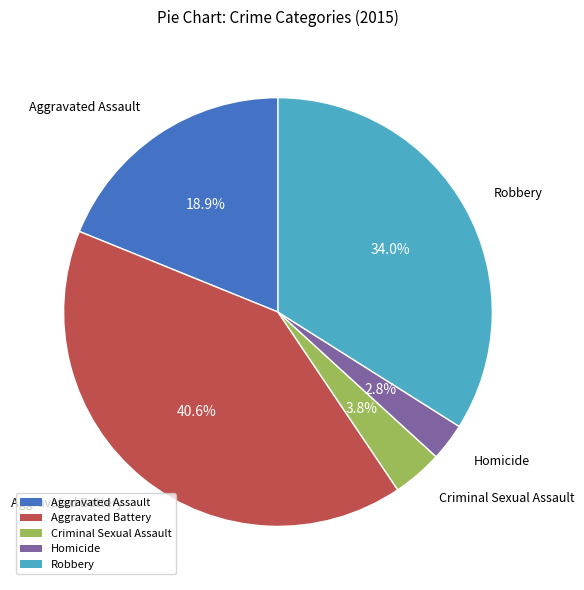

To the nearest percent, what is the difference between the Robbery and Aggravated Battery slice percentages?

7%